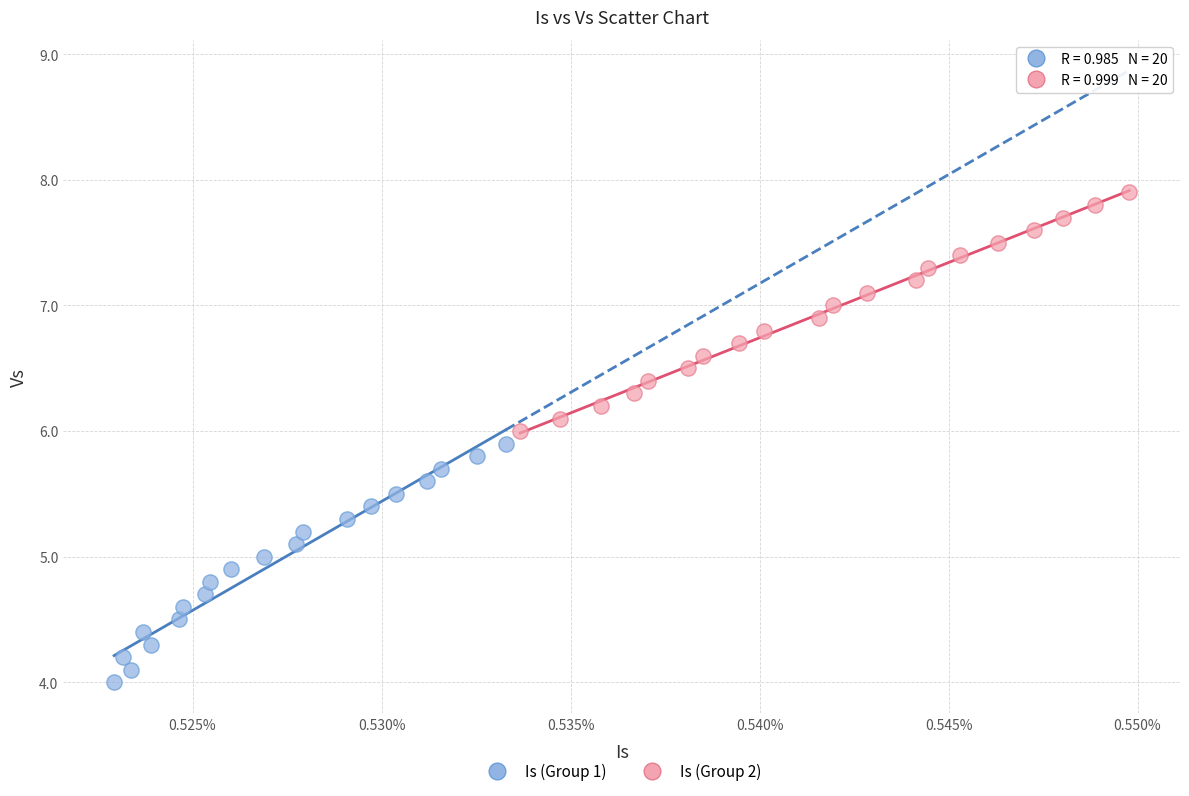

Which series reaches the maximum Y coordinate?

Is (Group 2)